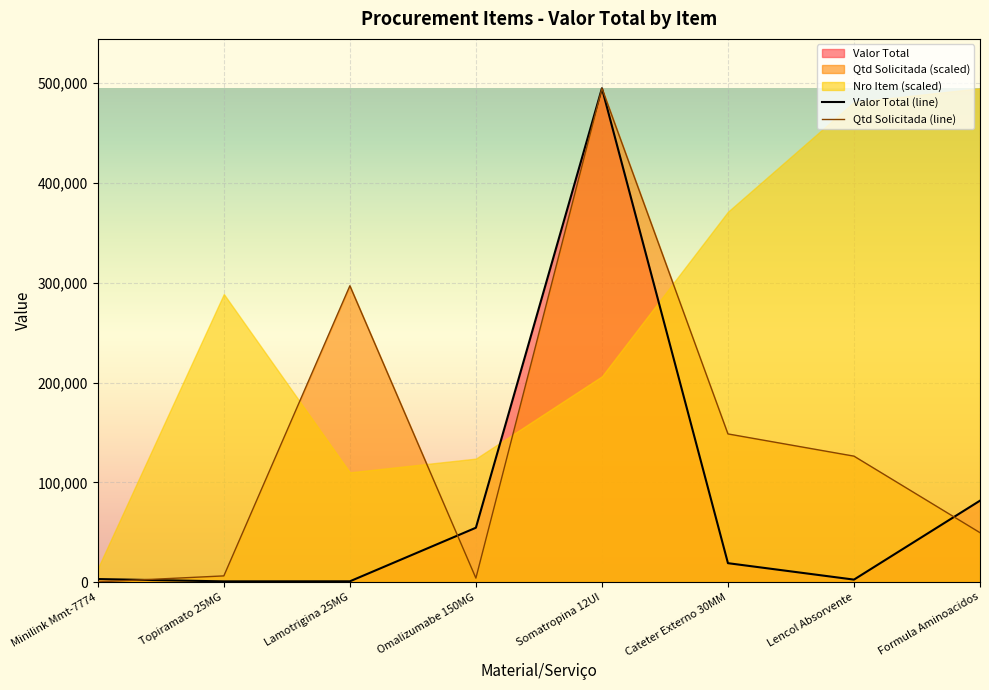

What is the sum of all Qtd Solicitada (line) values?

1126496.2